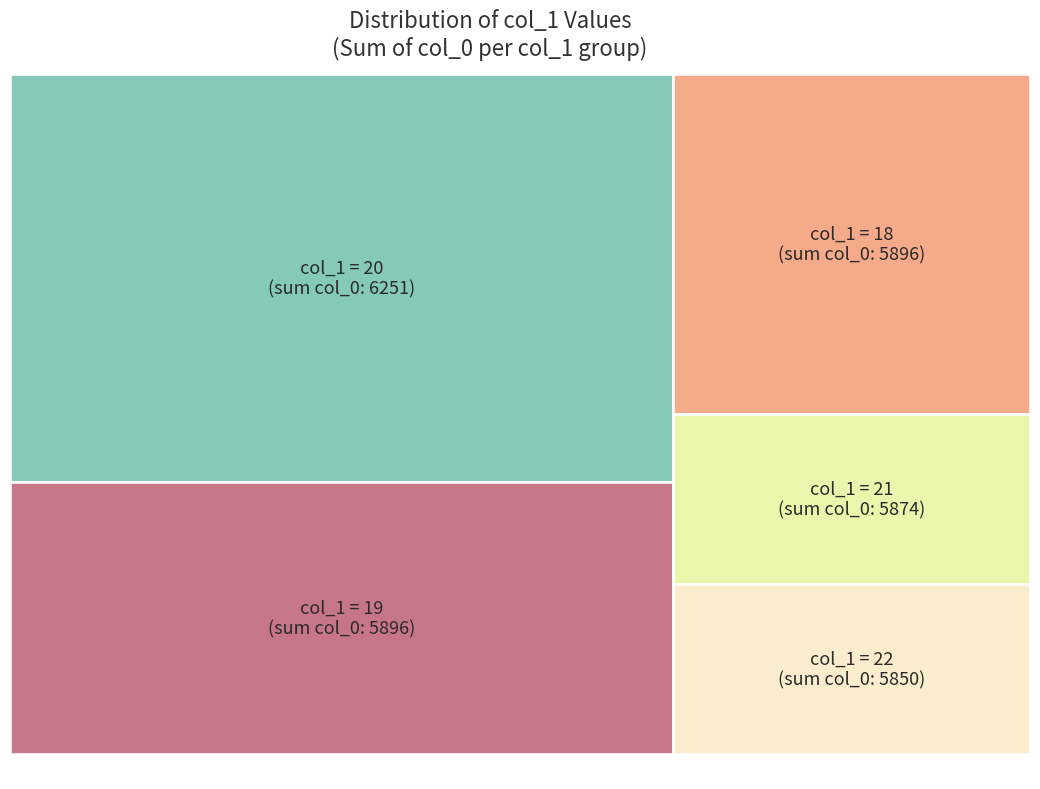

Does 21 represent more than half of the total?

No